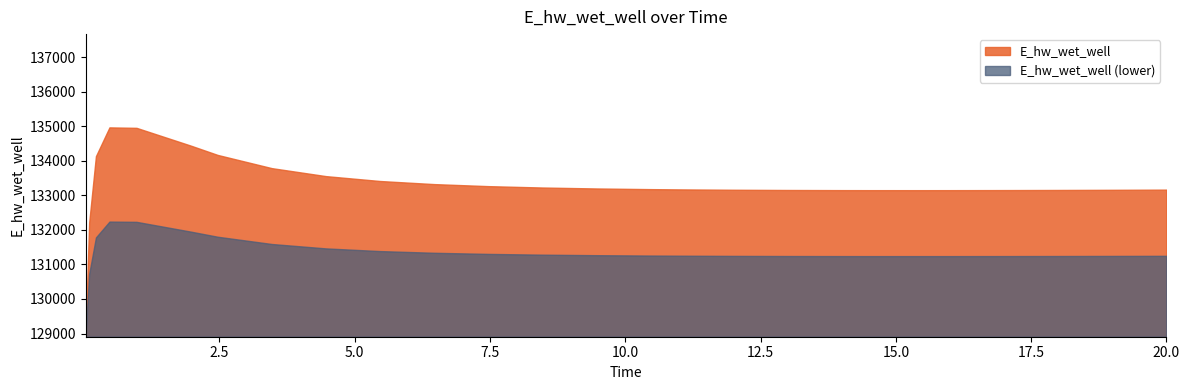

What is the difference between the second highest and minimum values?

5756.5